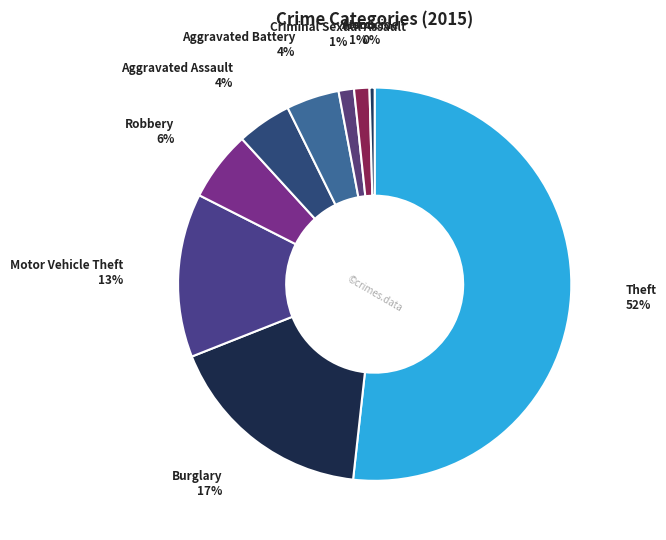

What is the smallest slice in the pie chart?

Homicide